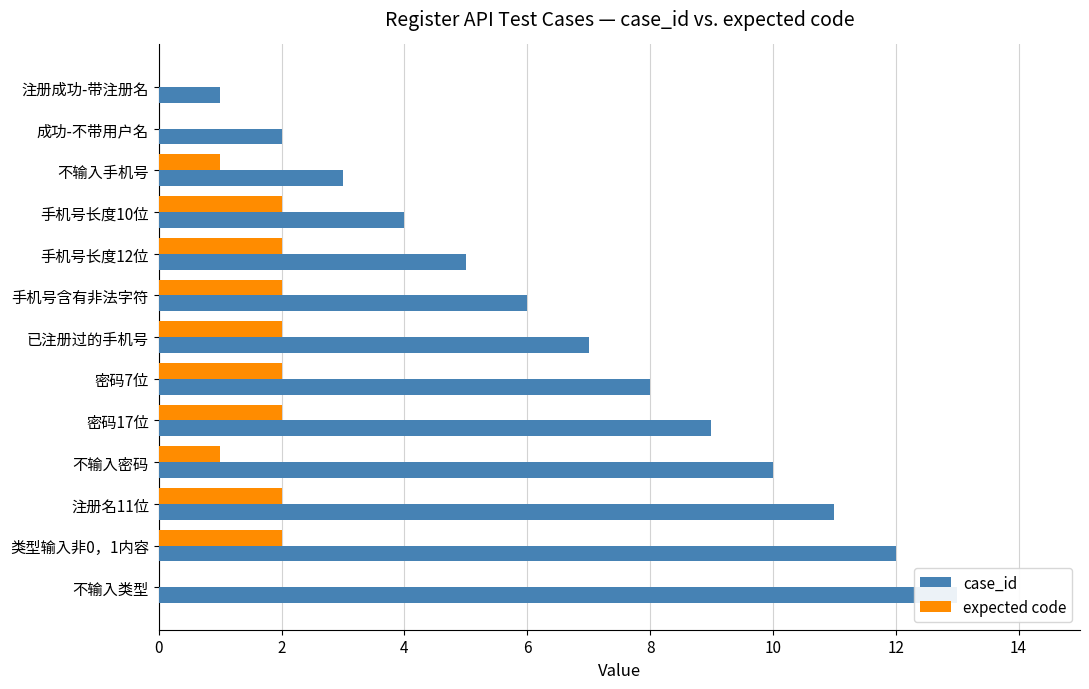

Is the value of expected code at 不输入手机号 greater than the value of case_id at 不输入类型?

No